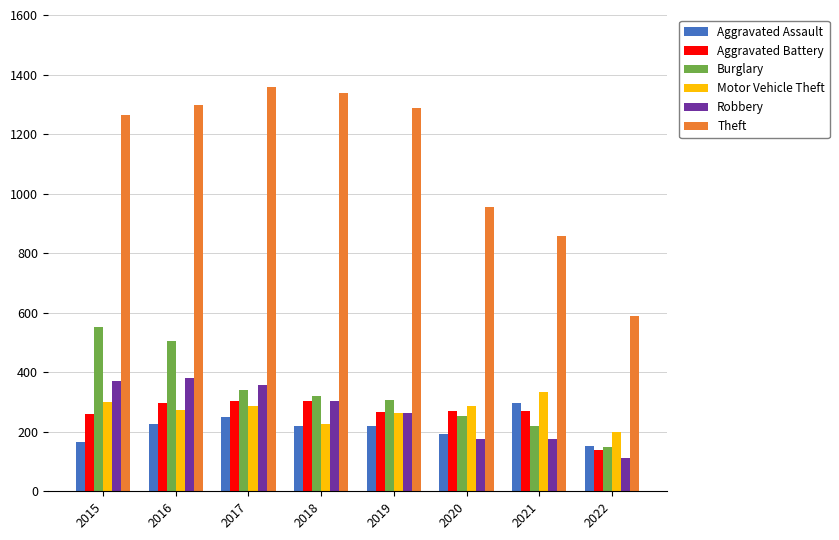

What is the value of the Aggravated Battery bar at the 6th from the left?

269